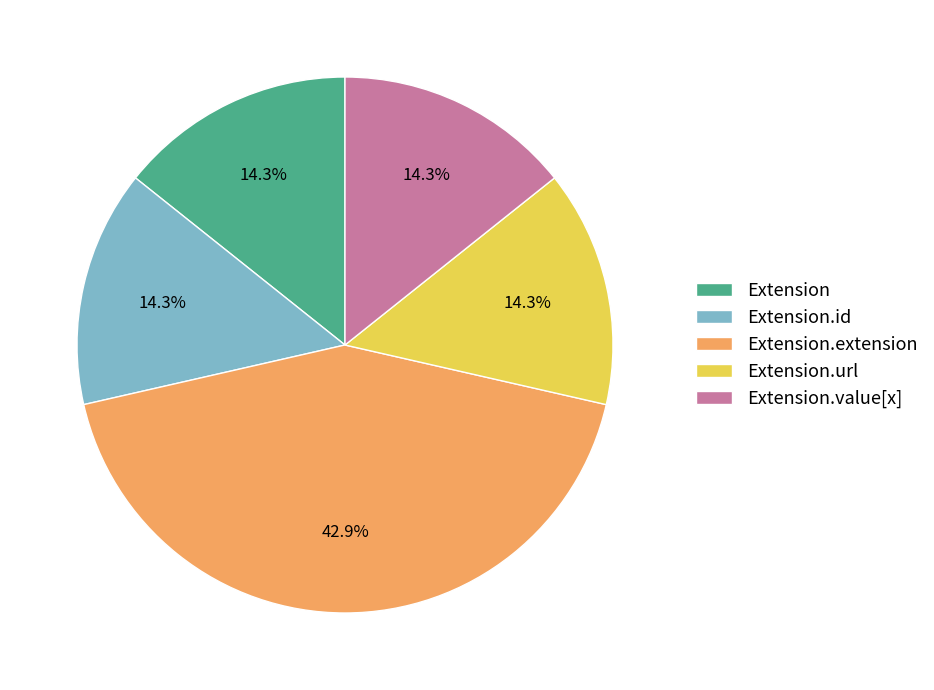

What percentage do Extension.id and Extension.url together represent?

28.6%